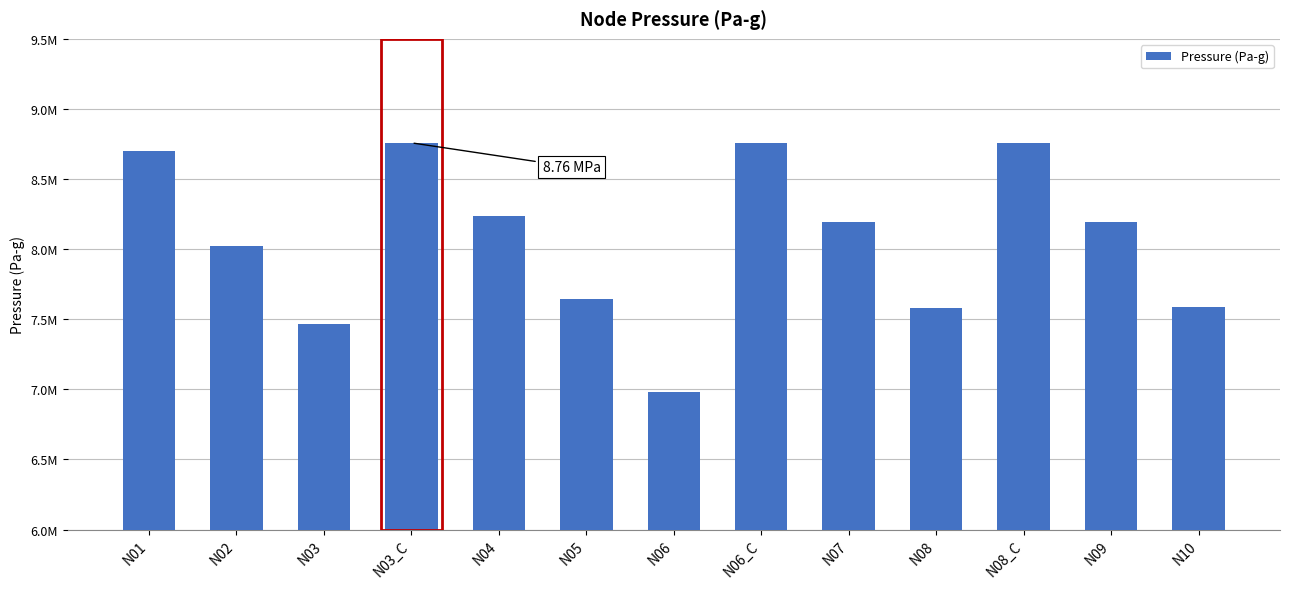

Does the chart contain any negative values?

No